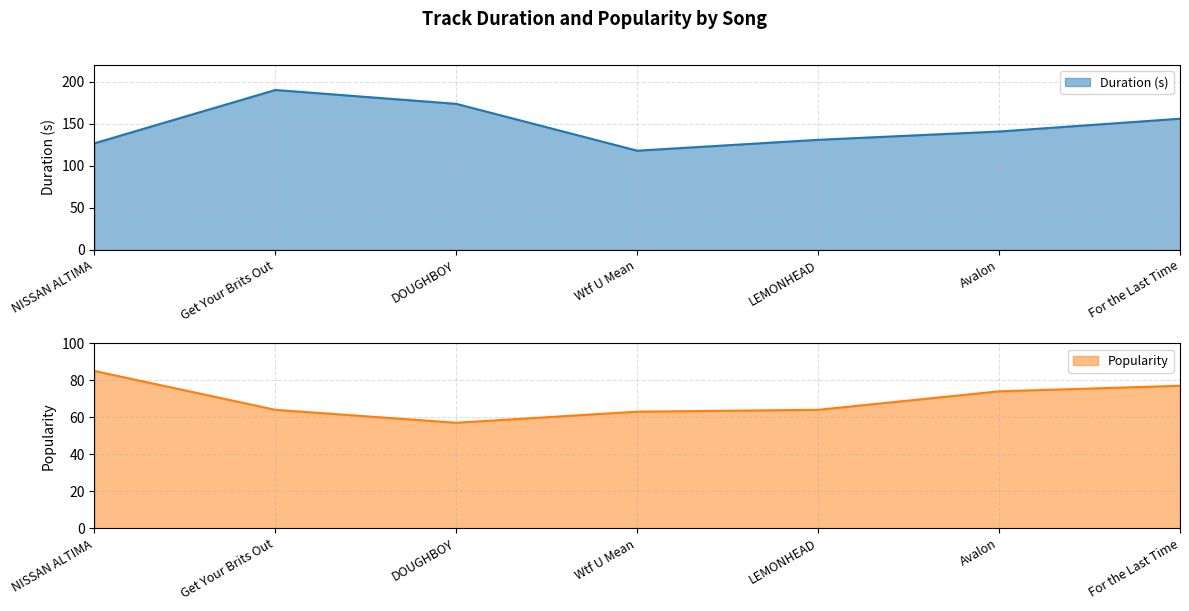

Where is the first local minimum for Popularity?

DOUGHBOY